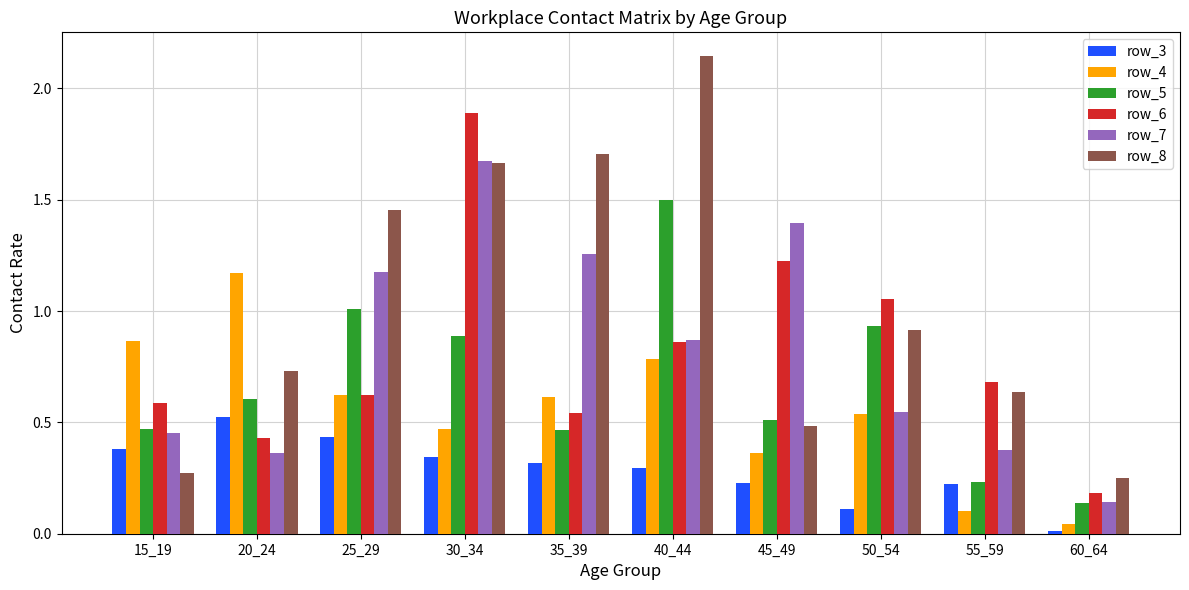

At which label does row_3 reach its minimum?

60_64